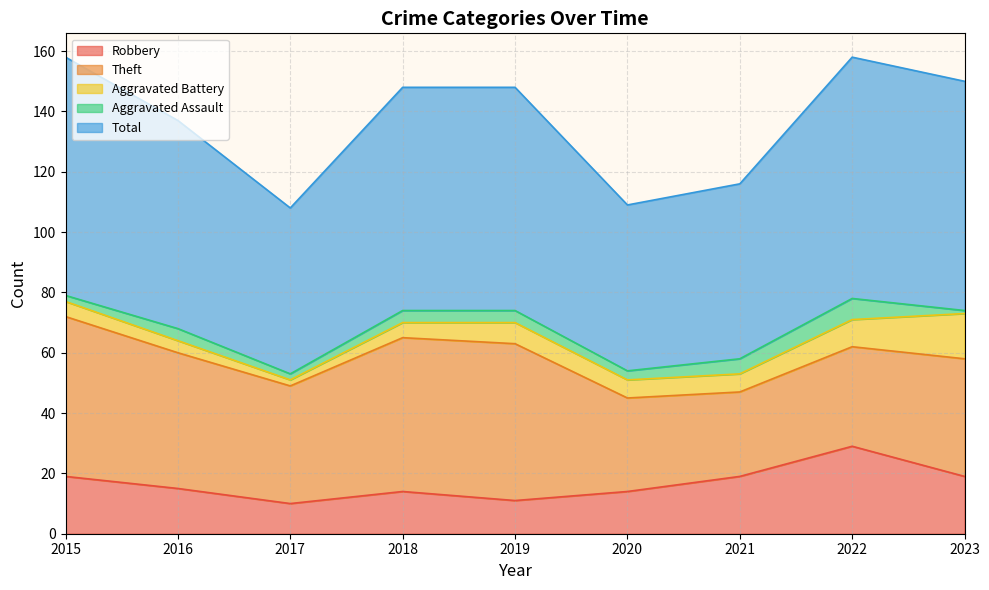

At which label does Theft first exceed 39?

2015